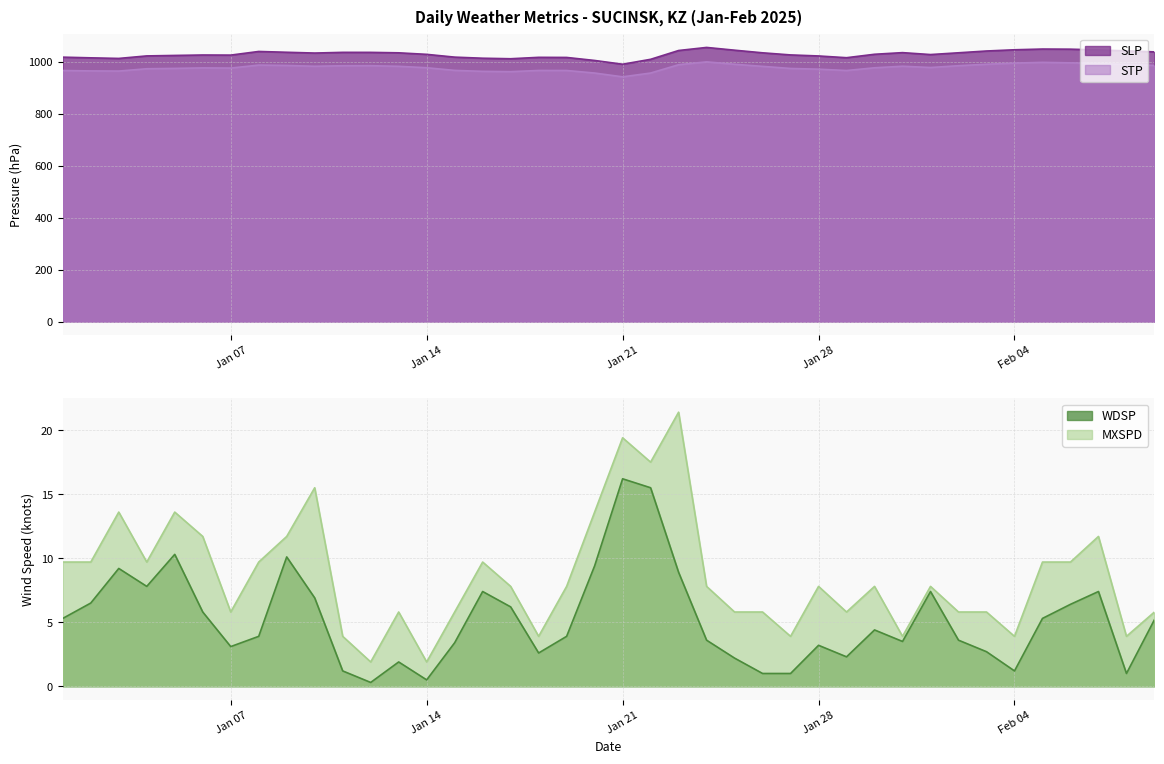

What is the difference between the maximum and second lowest values in the MXSPD series?

19.5